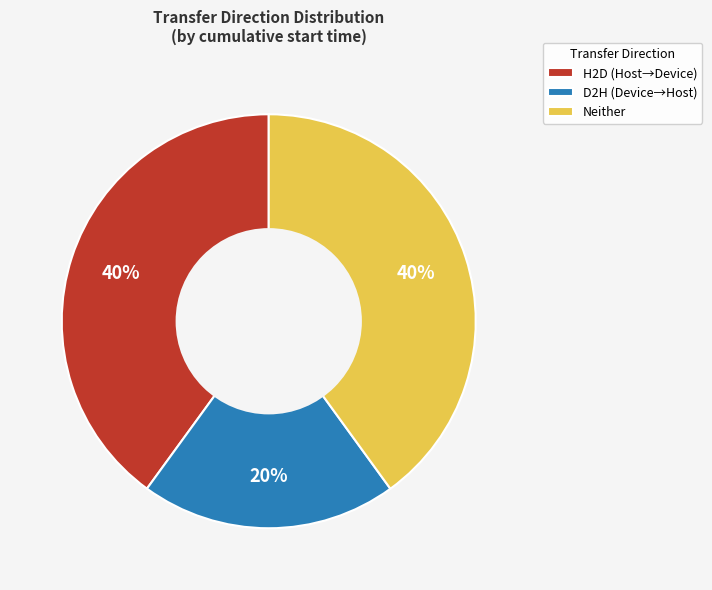

Count the number of slices in the pie.

3